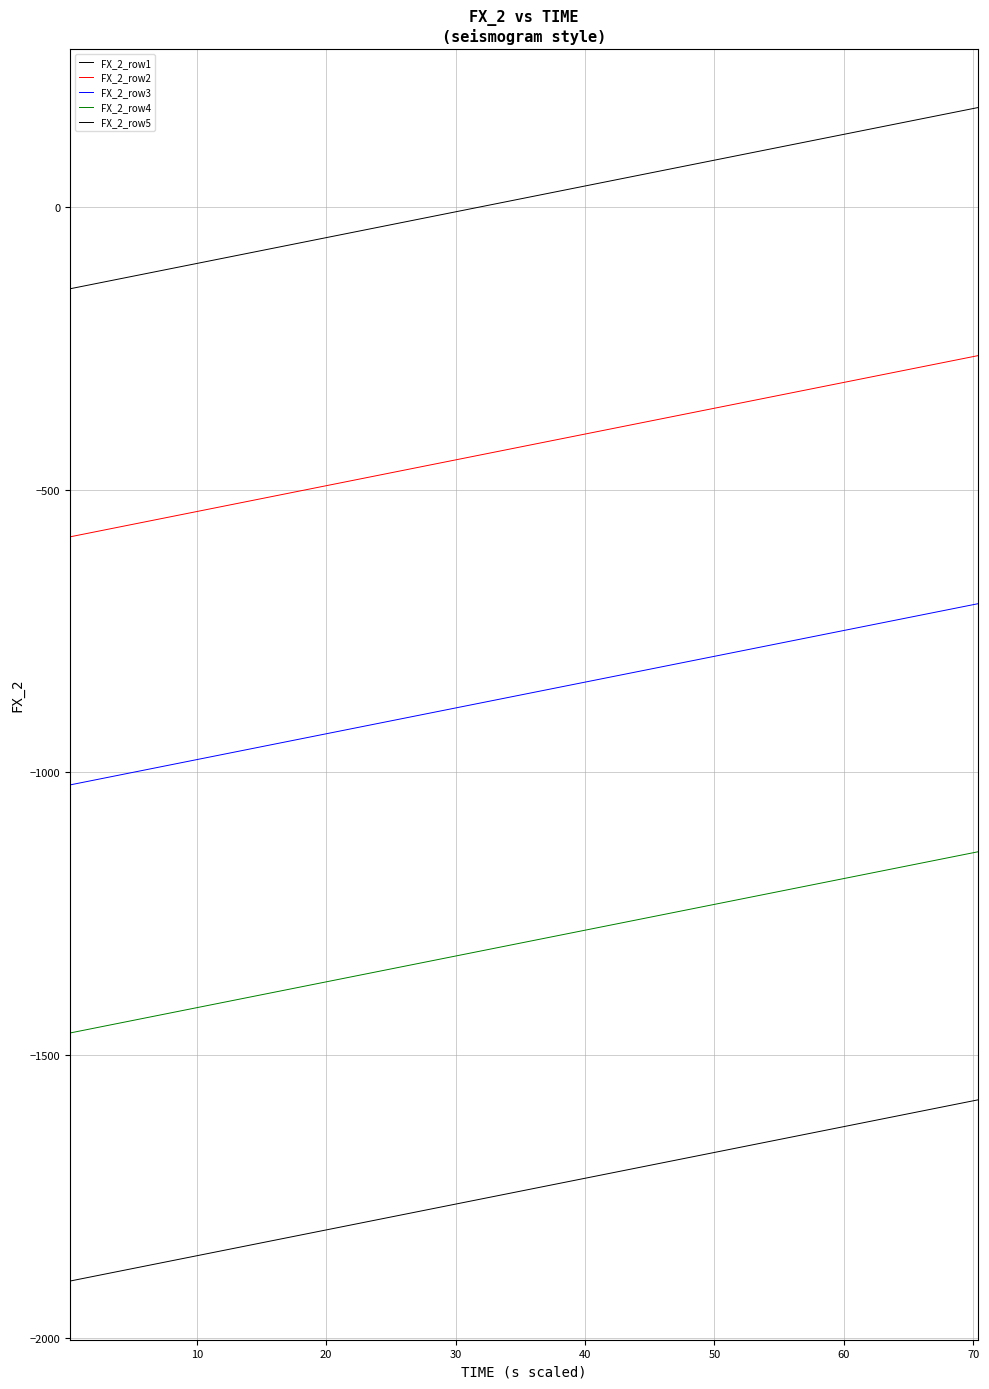

How many lines are shown in the chart?

5